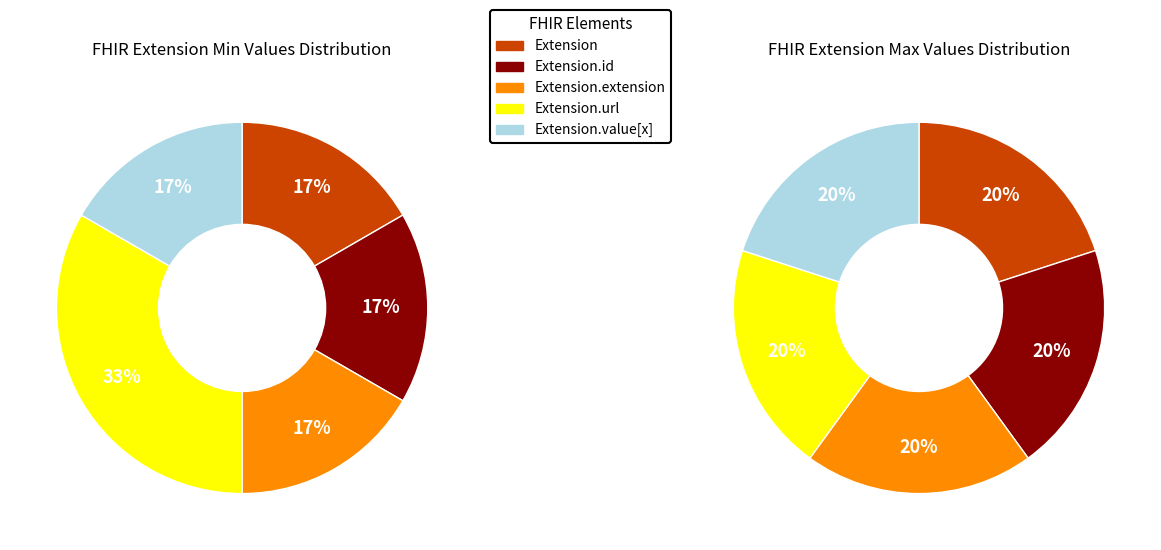

Rank the categories by value from lowest to highest.

Extension, Extension.extension, Extension.id, Extension.url, Extension.value[x]